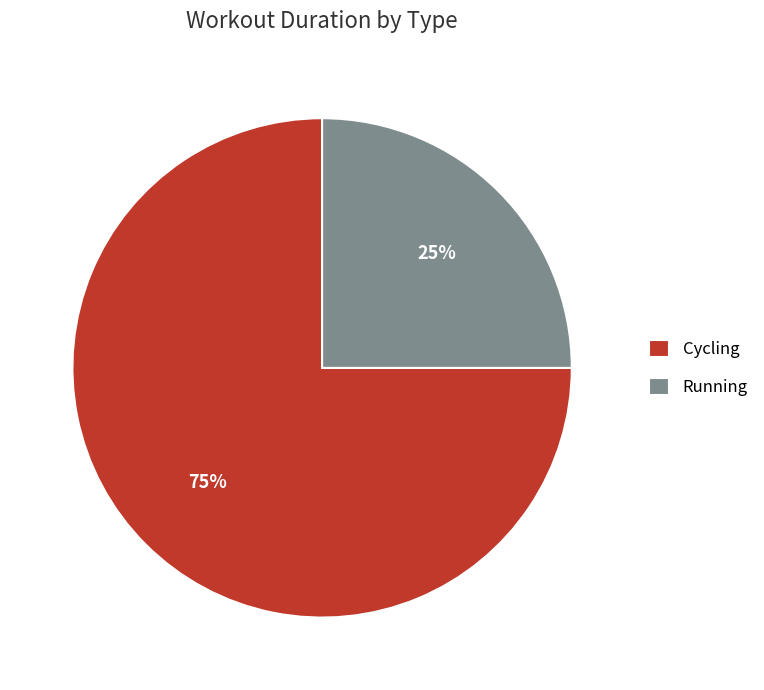

How many slices are in this pie chart?

2